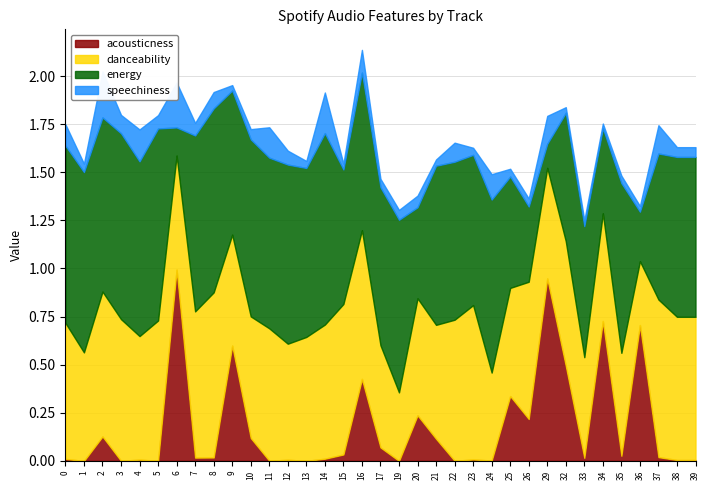

At which label is acousticness closest to 0?

1